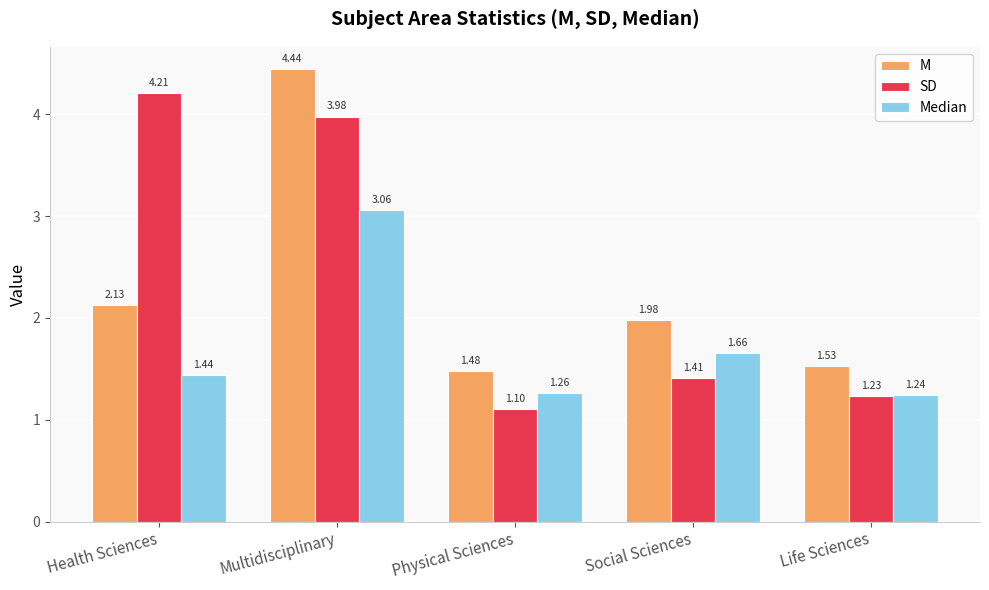

Rank the series at Health Sciences from lowest to highest value.

Median, M, SD